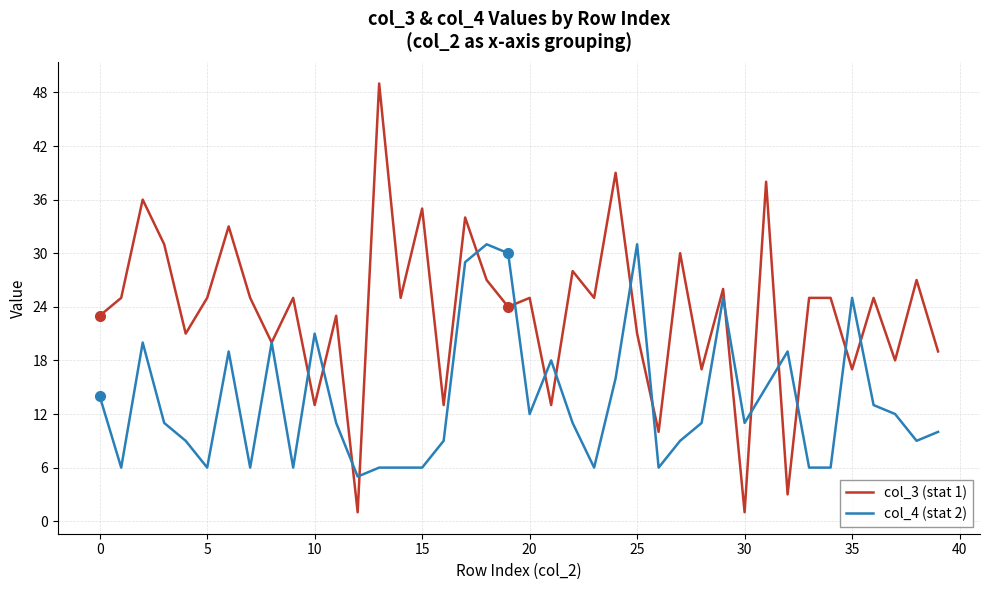

What is the maximum value shown in the chart?

49